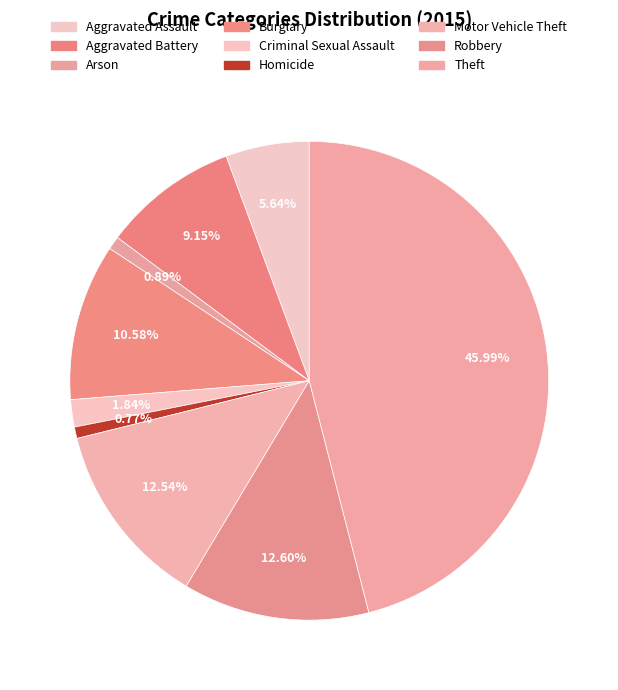

How many slices are in this pie chart?

9